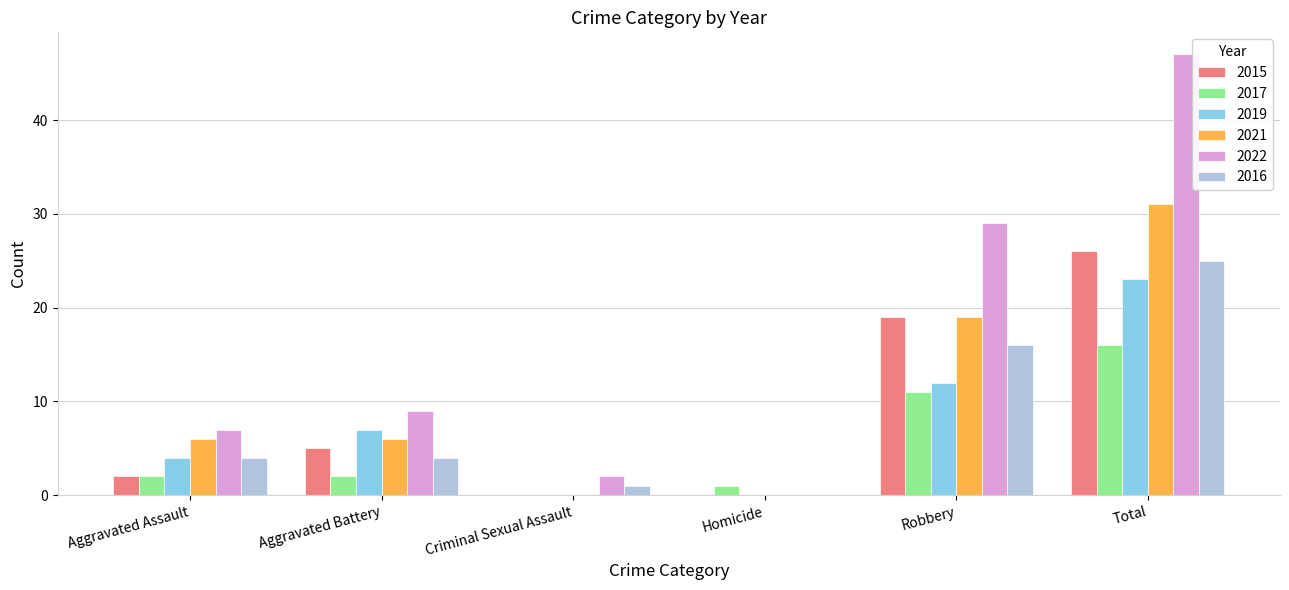

How many series are shown in this chart?

6